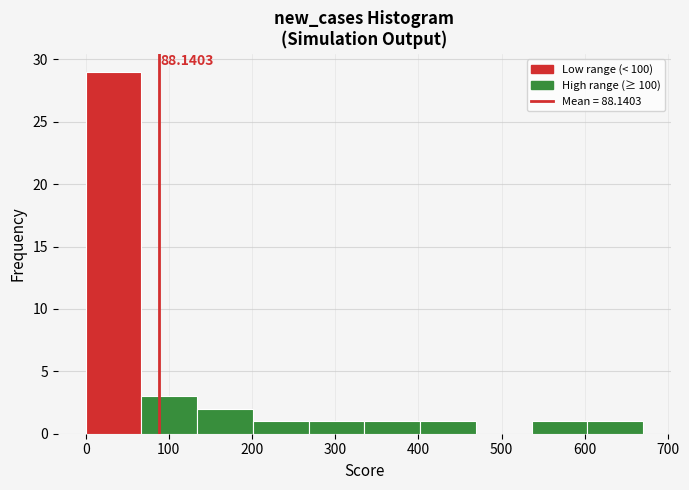

Which range on the x-axis has the tallest bar?

0 to 70